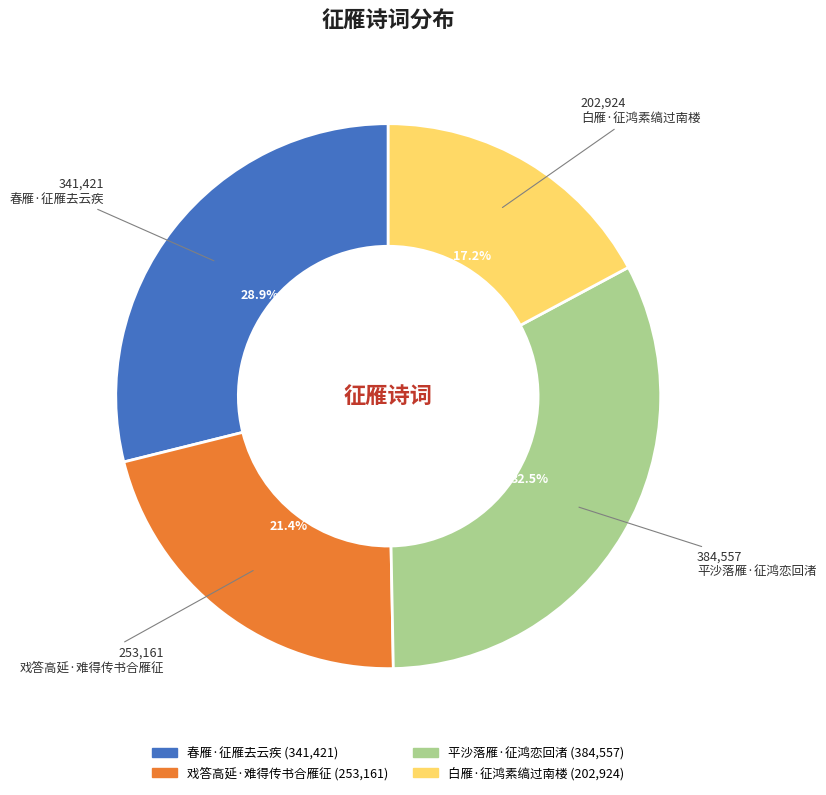

Is it true that 白雁·征鸿素缟过南楼 is 17% of the pie?

True